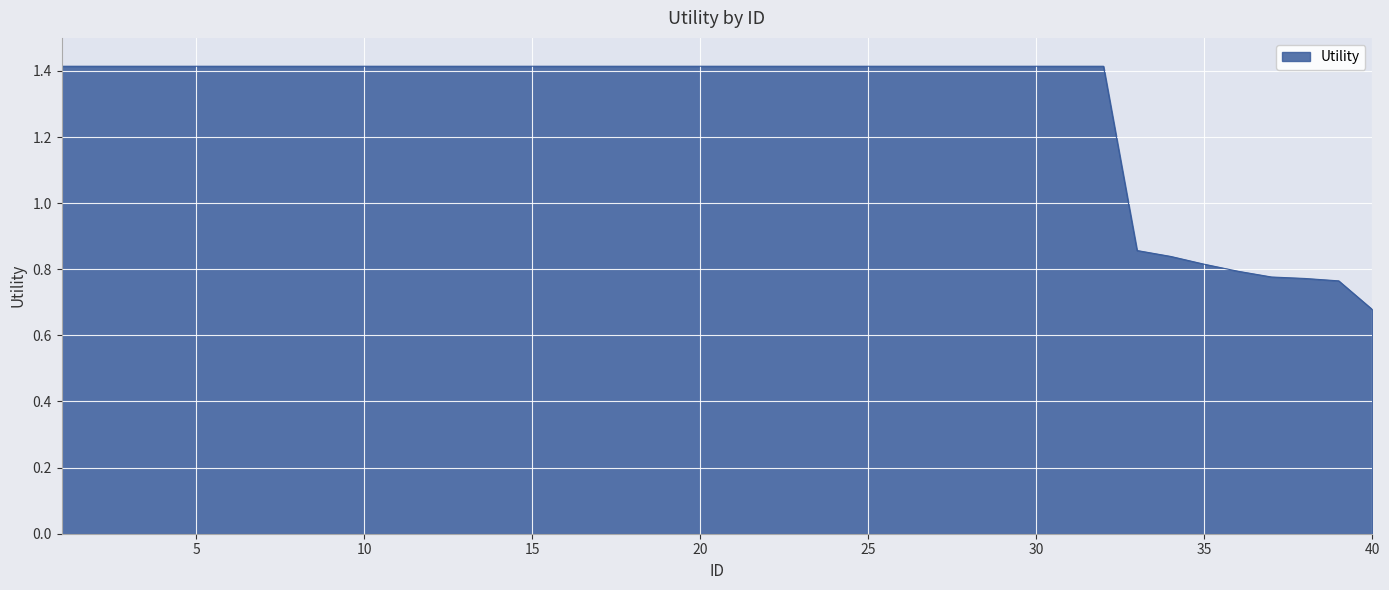

What is the greatest value displayed?

1.4